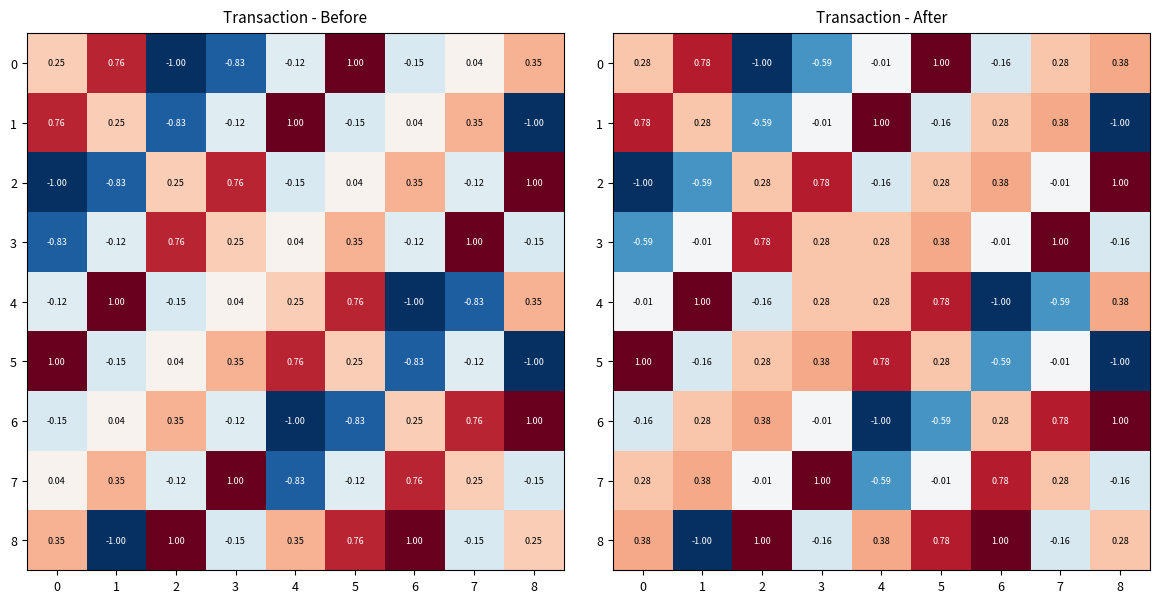

Between 7 and 6, which is larger?

7